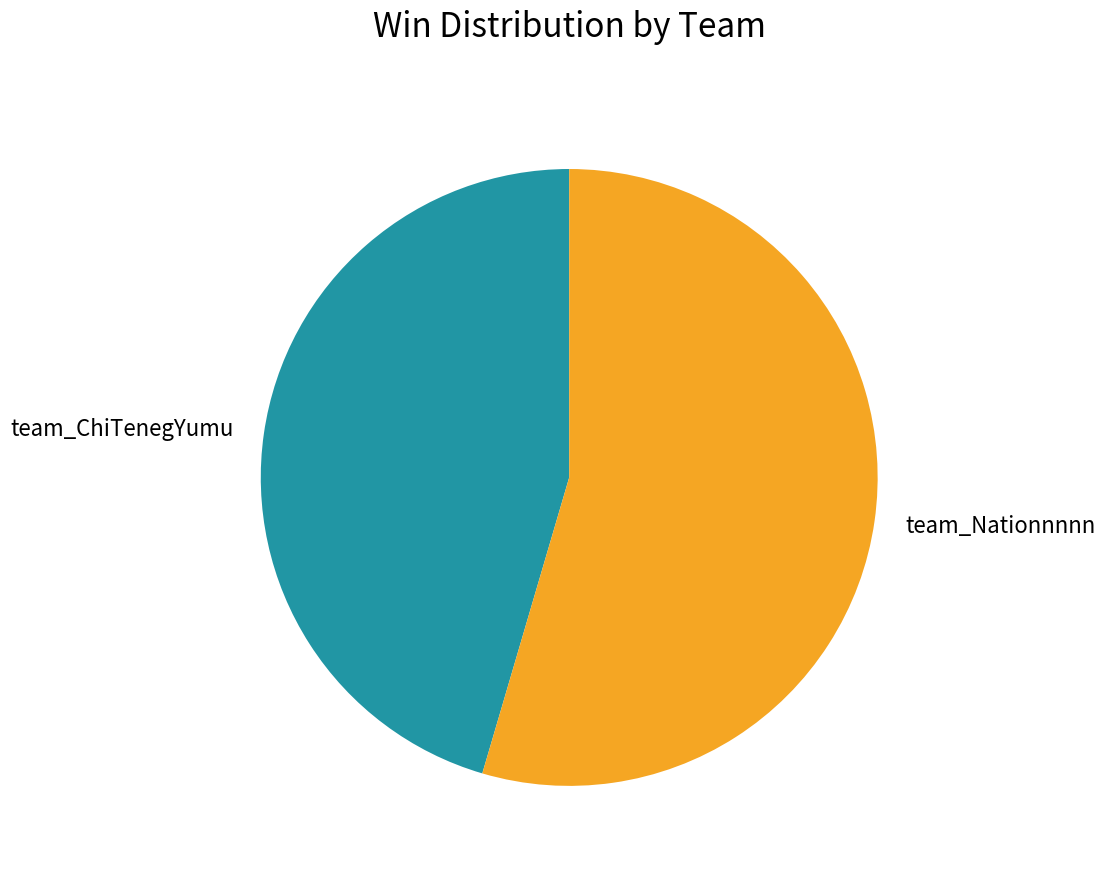

Is there any slice that represents more than half of the pie?

Yes